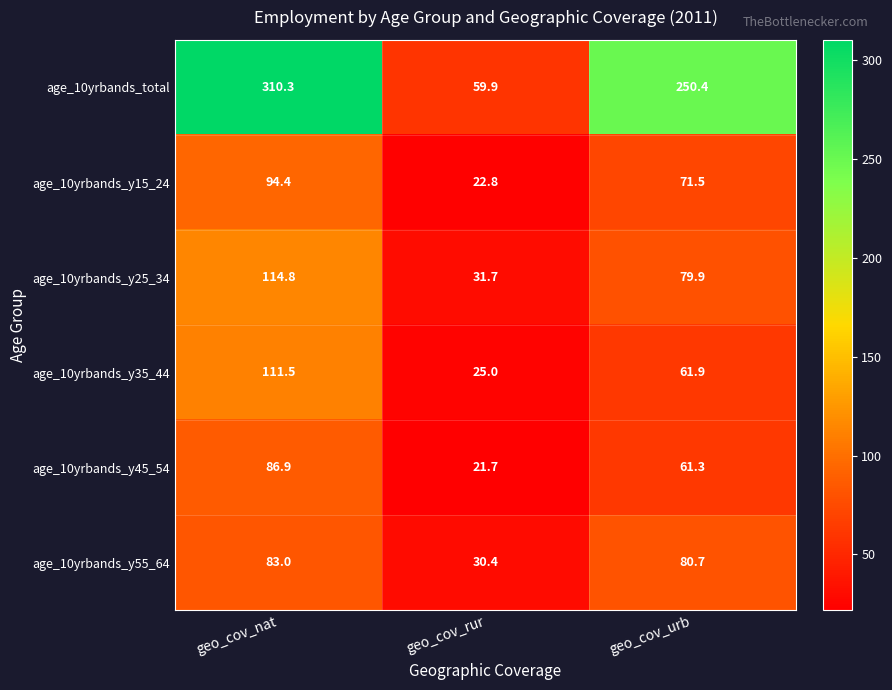

Read the age_10yrbands_y35_44 value at geo_cov_nat.

111.5